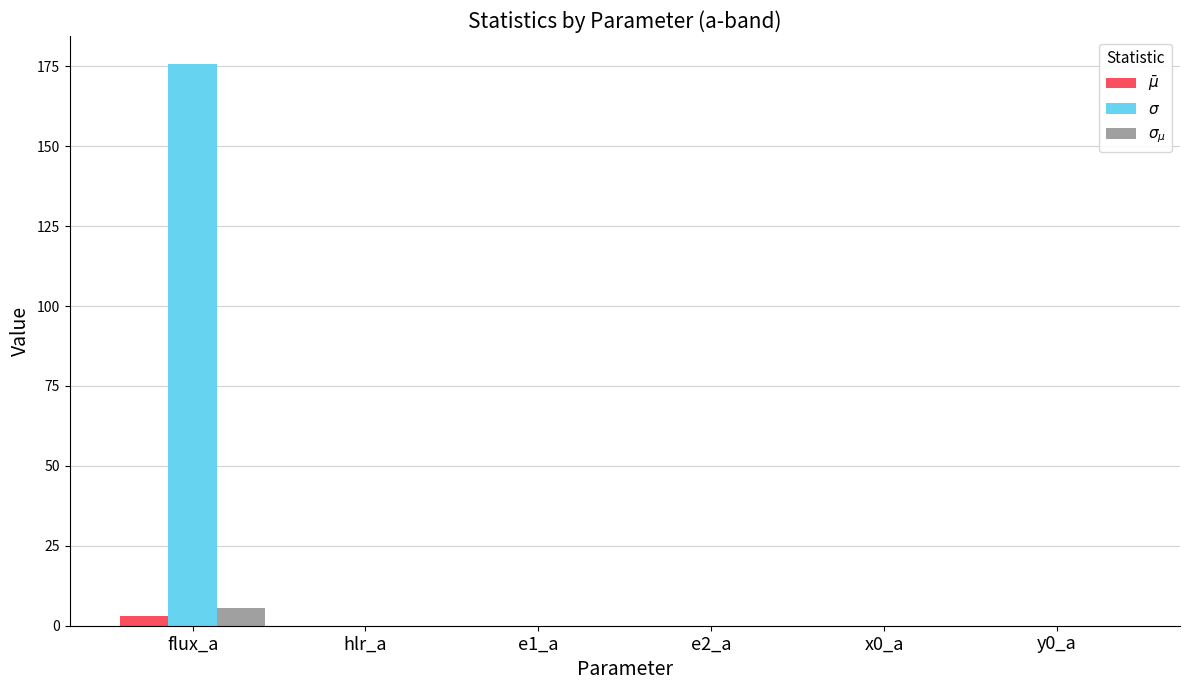

Which series has the widest spread of values?

$\sigma$